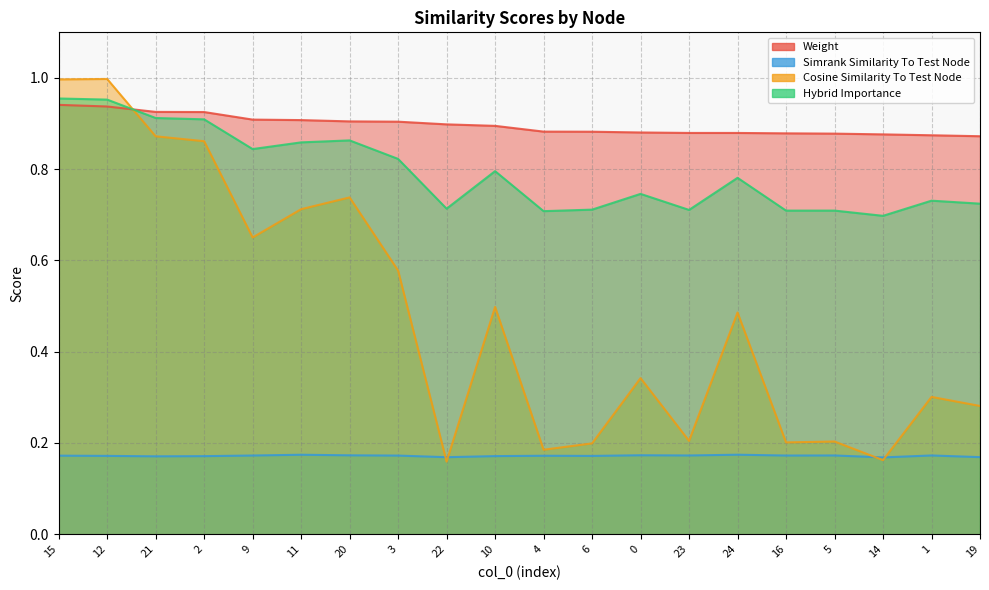

At which category does the chart reach its peak across all series?

12